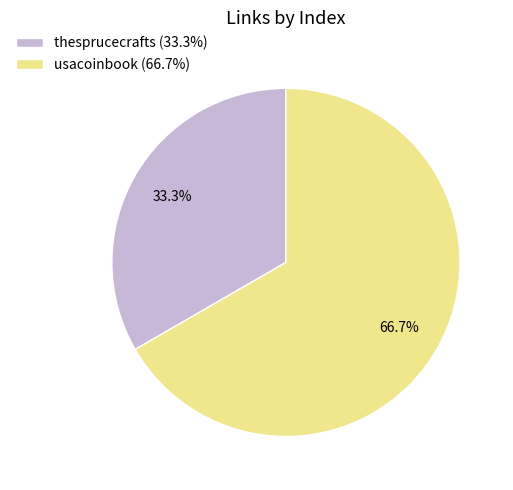

To the nearest percent, what is the average slice percentage?

50%